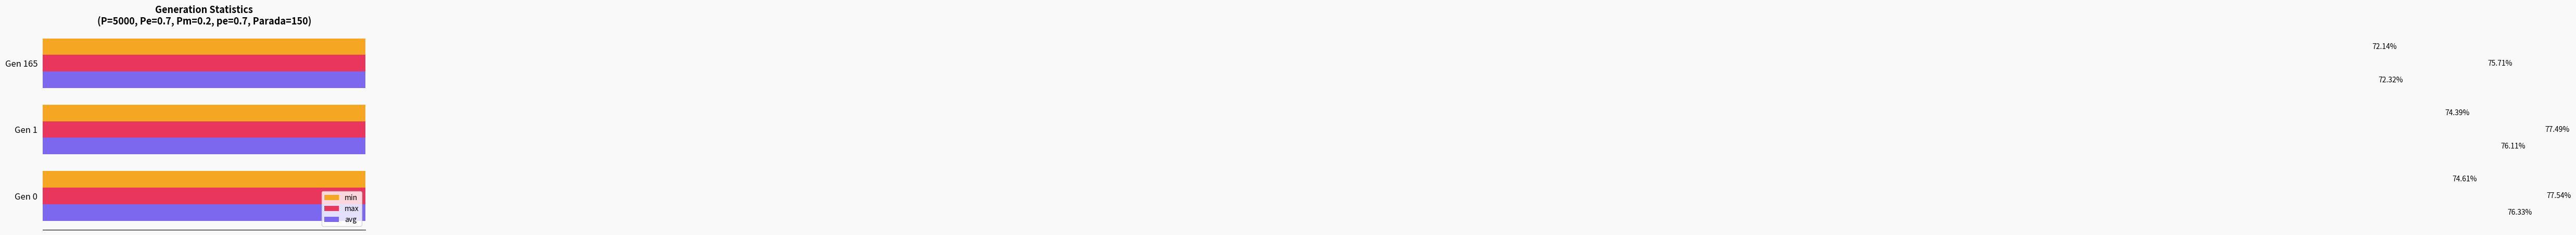

Which series has the largest range (max minus min)?

avg